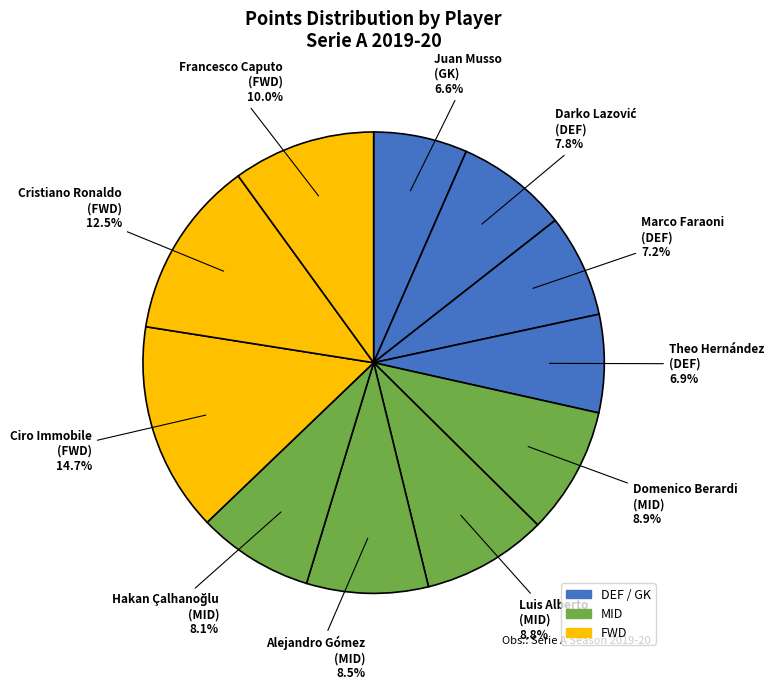

Count the number of slices in the pie.

11